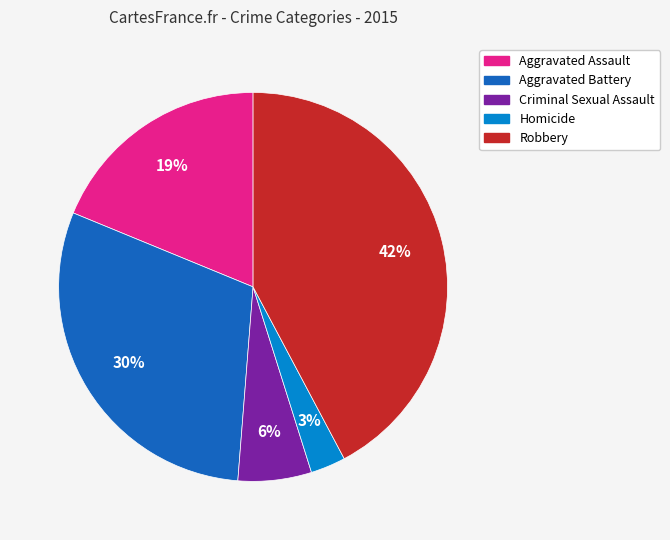

Count the number of slices in the pie.

5